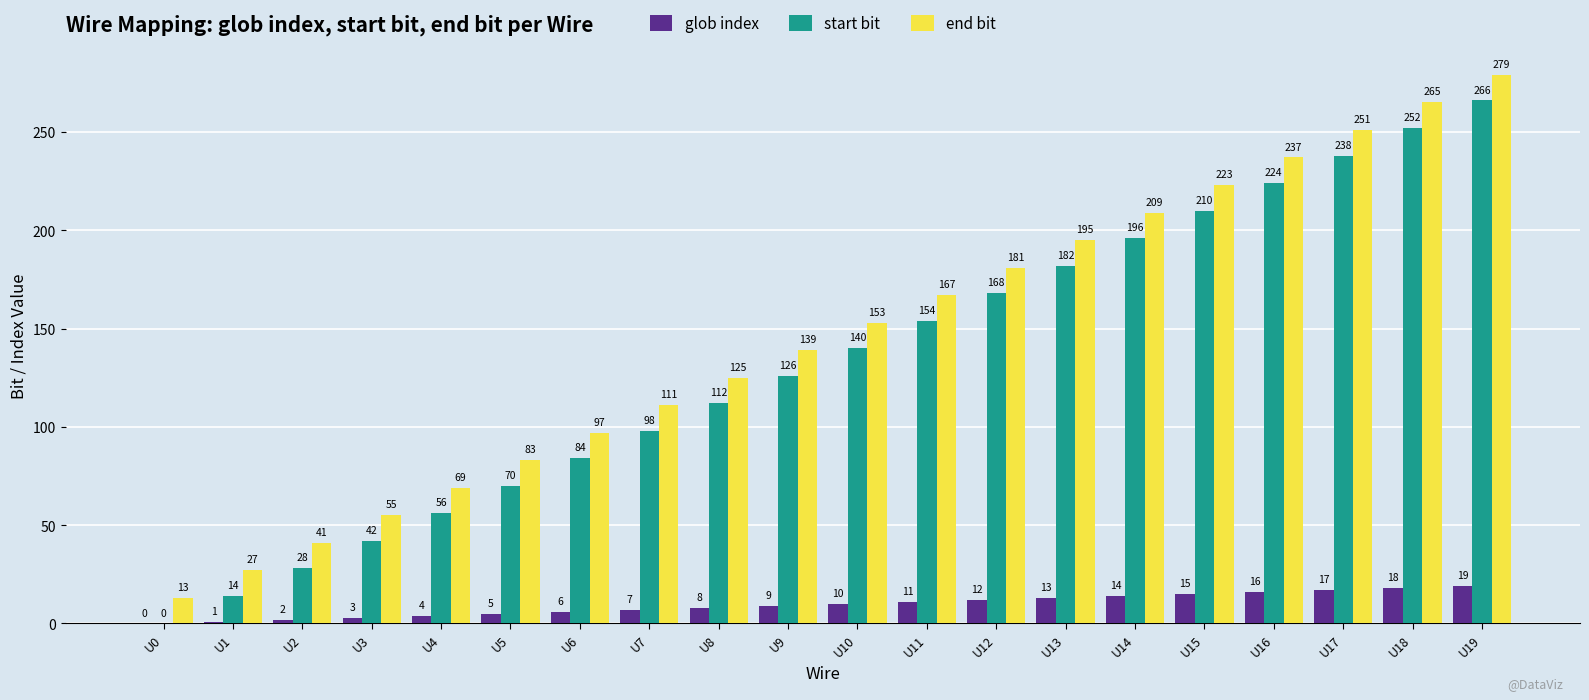

What is the approximate value of end bit at U4, to the nearest 5?

70